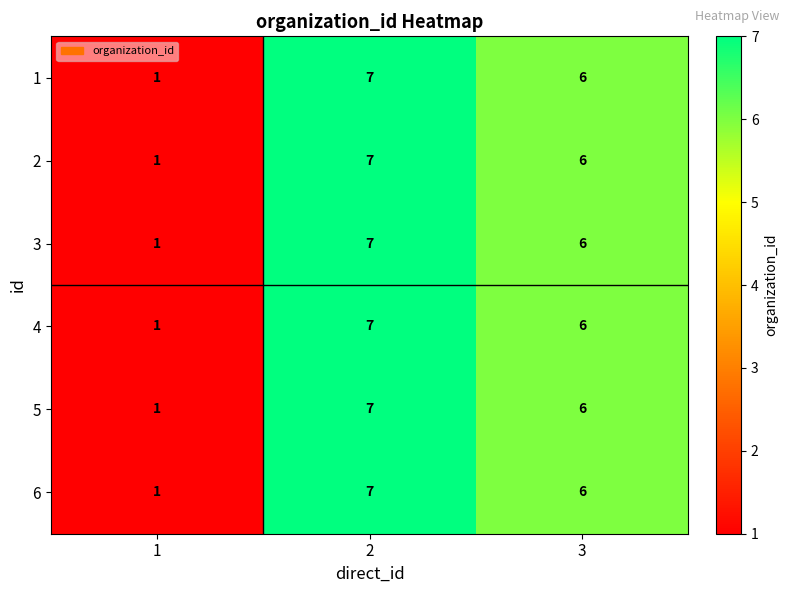

What is the maximum value shown in the chart?

7